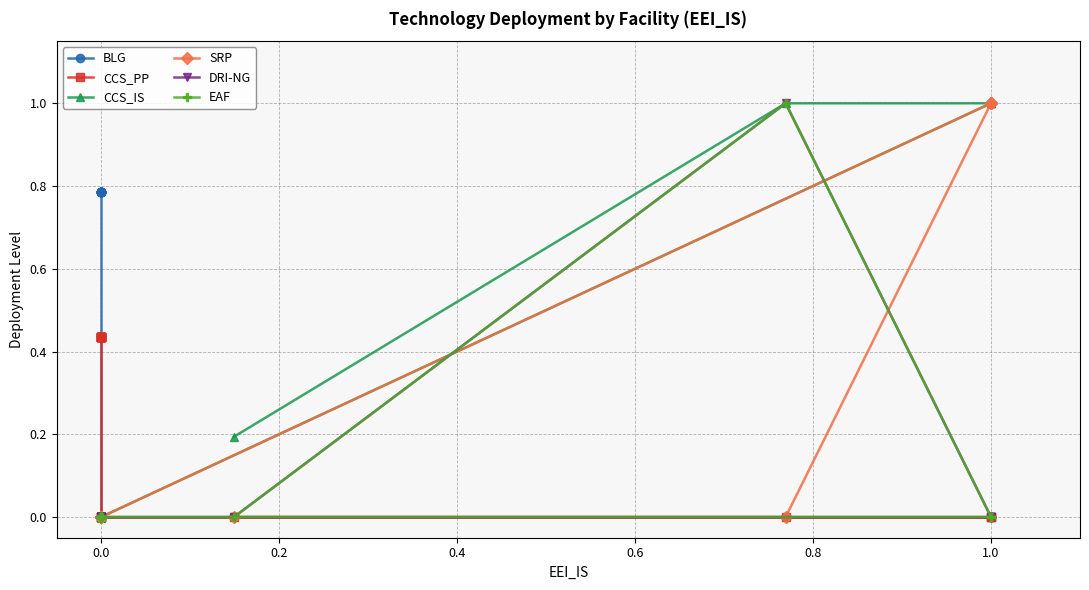

True or false: DRI-NG and CCS_IS intersect in this chart.

False